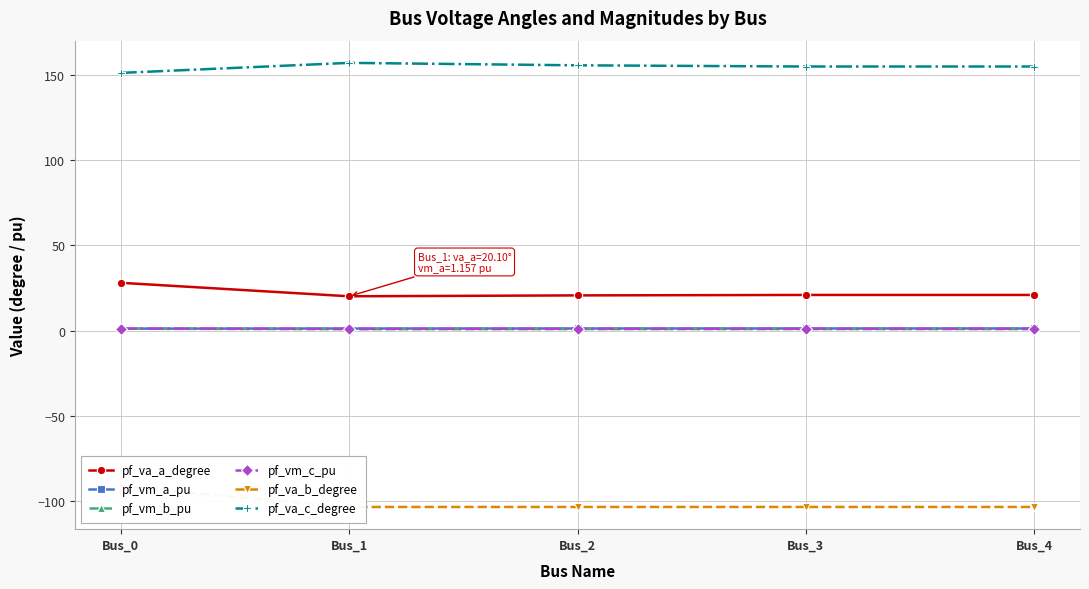

Which series has the largest total across all categories?

pf_va_c_degree